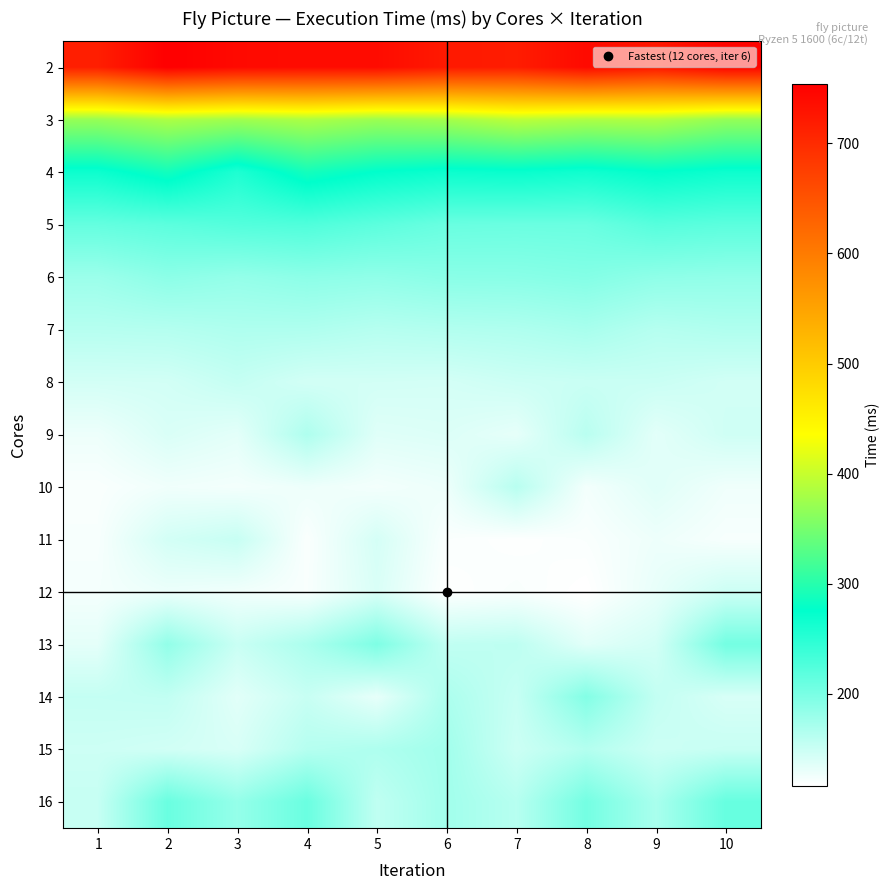

At 10, list the series in order from largest to smallest.

2, 3, 4, 5, 16, 13, 6, 7, 15, 12, 9, 8, 14, 10, 11